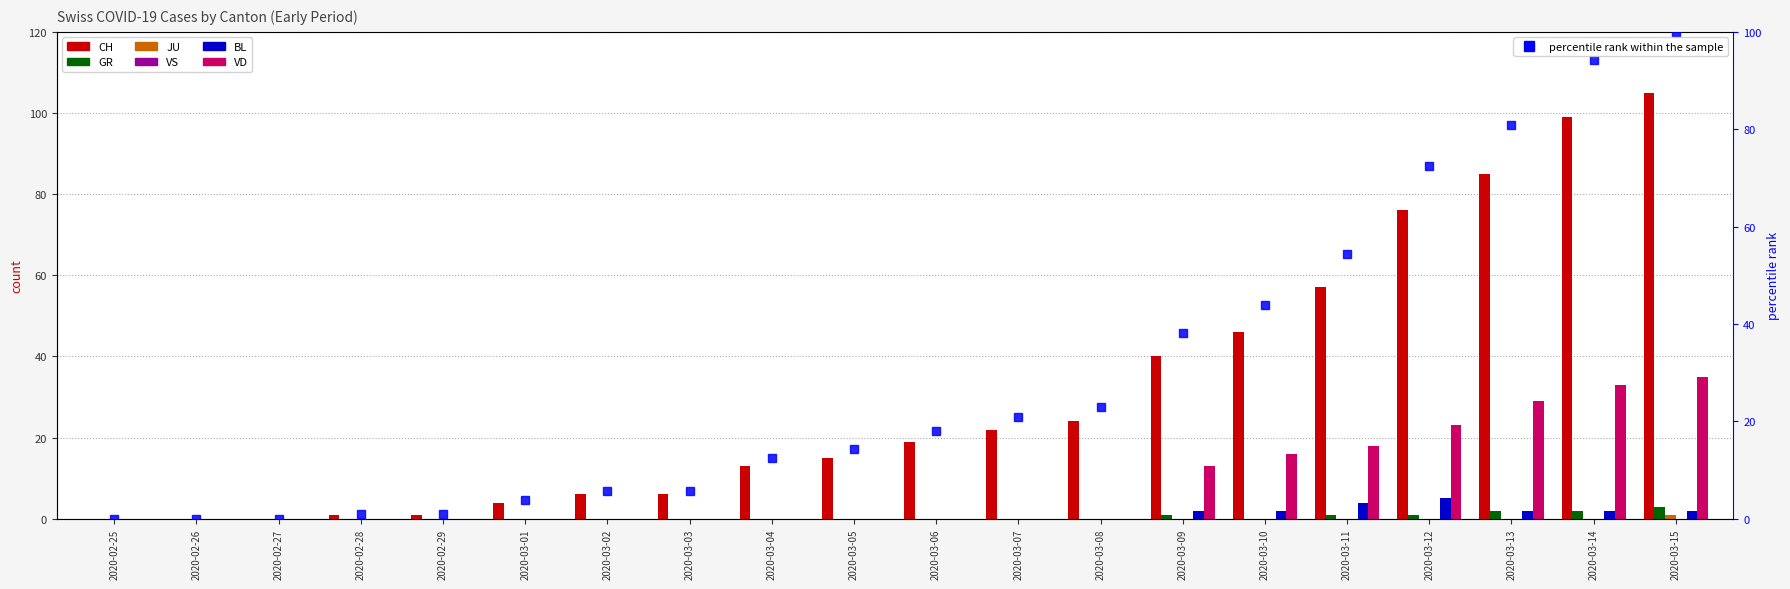

Which category has the lowest value in the BL series?

2020-02-25